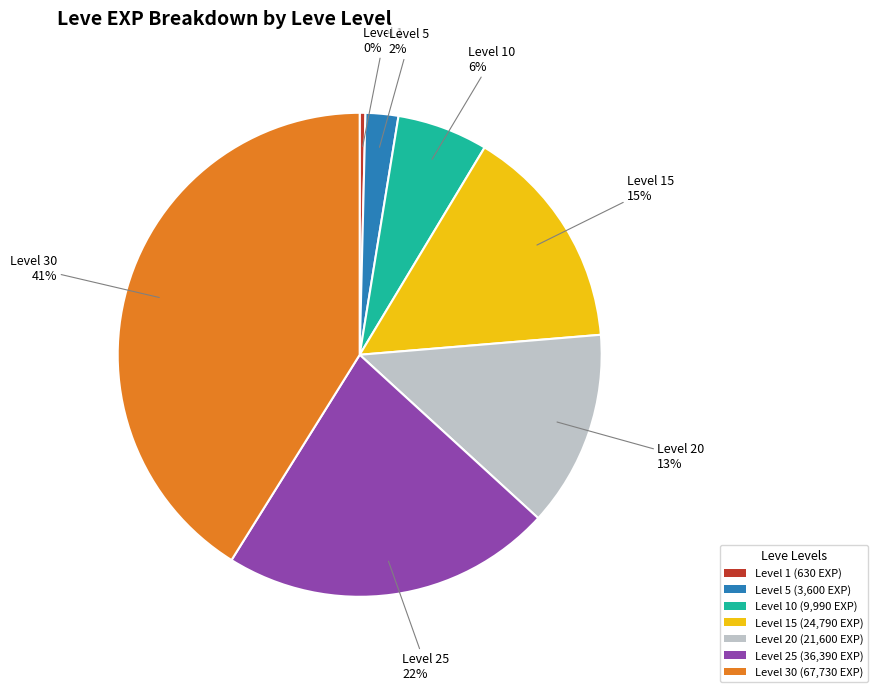

Which slice is the smallest?

Level 1 (630 EXP)